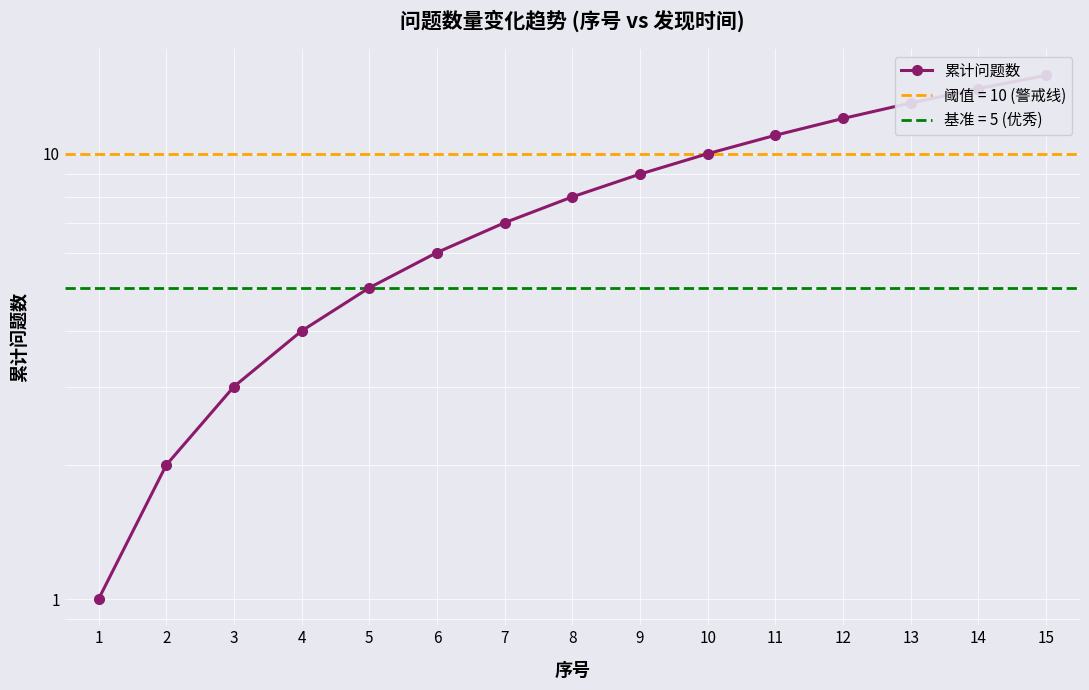

What is the average value?

8